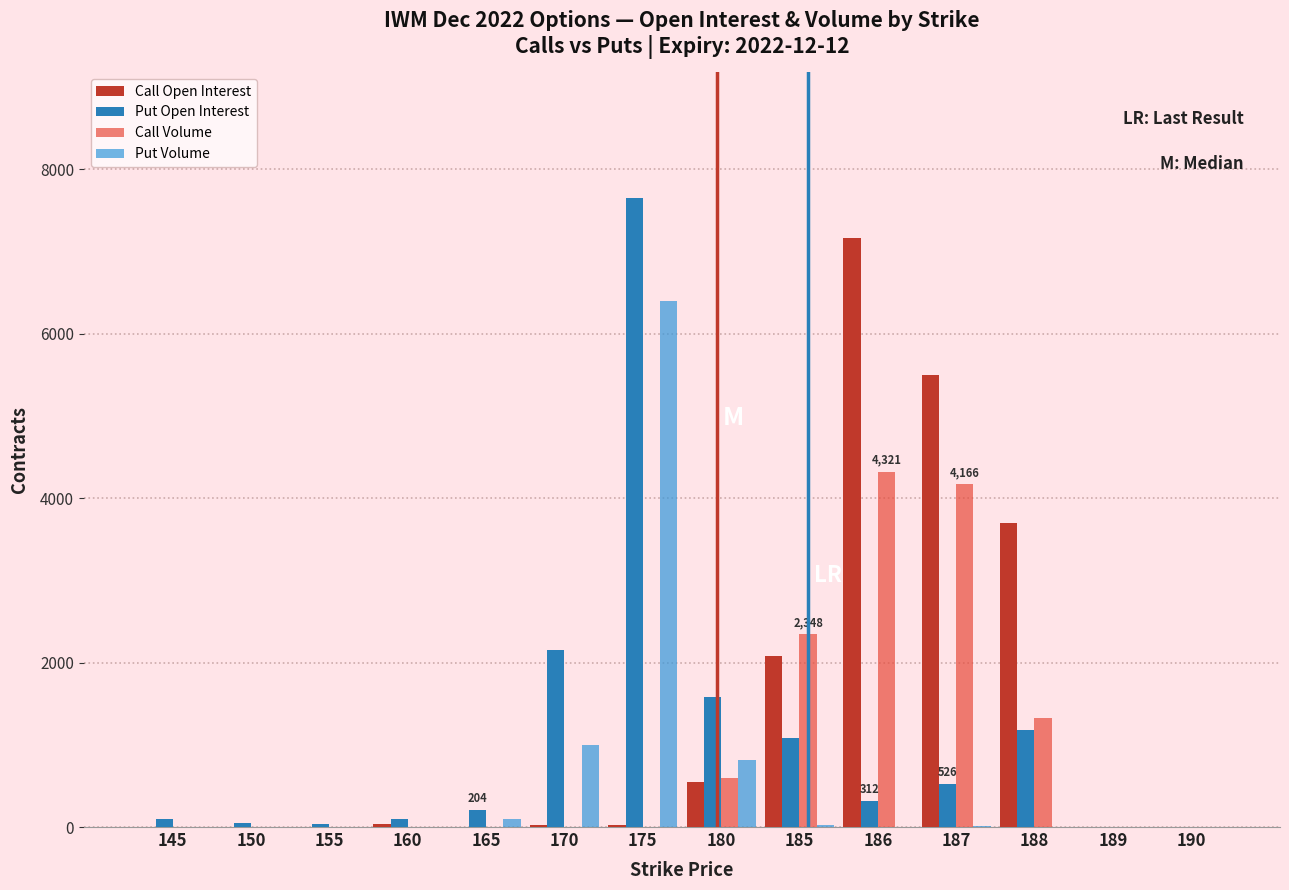

Between 165 and 170, which series saw the biggest shift?

Put Open Interest